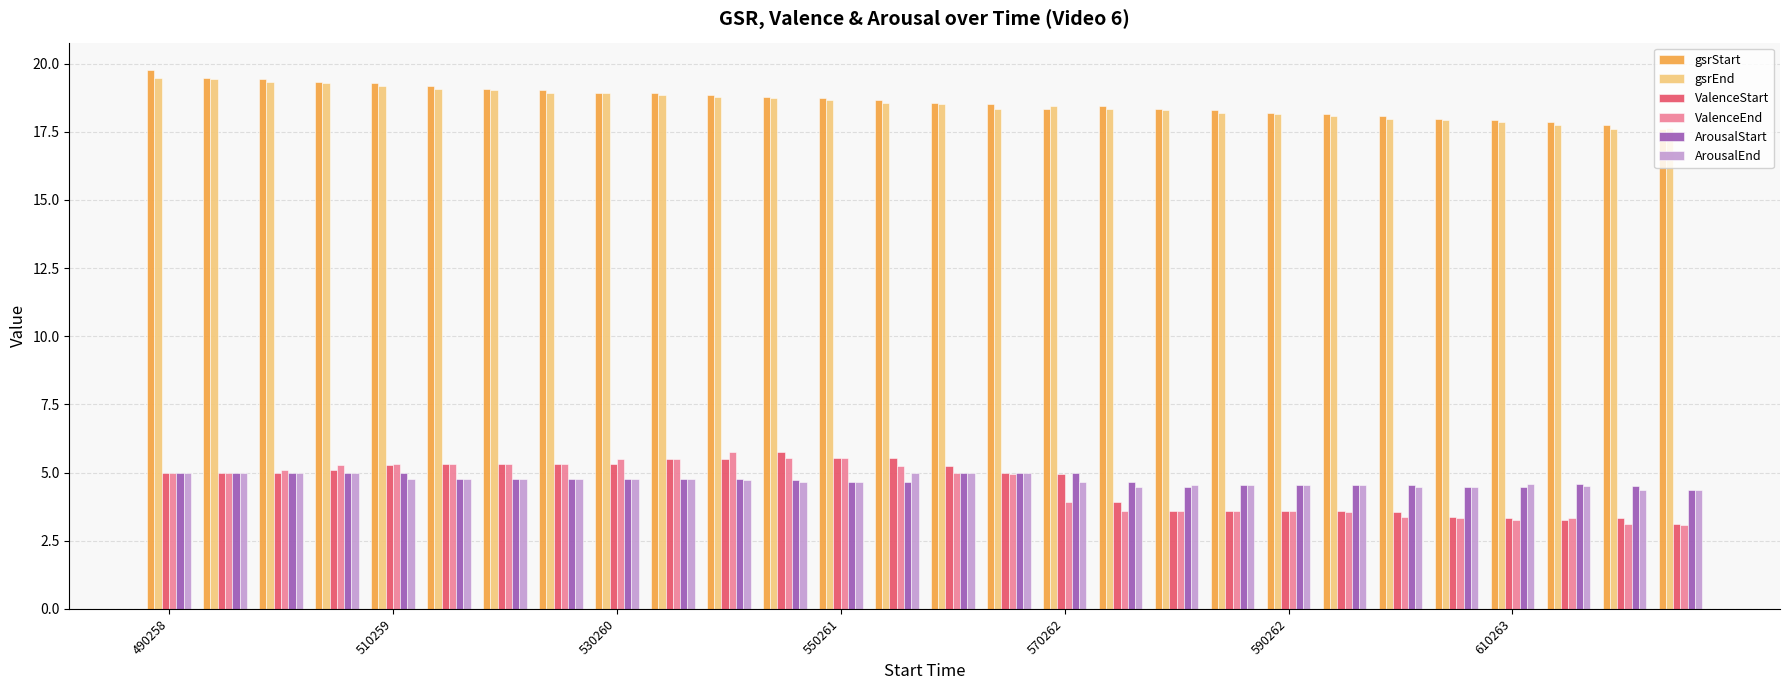

What is the lowest value of the gsrStart series?

17.6